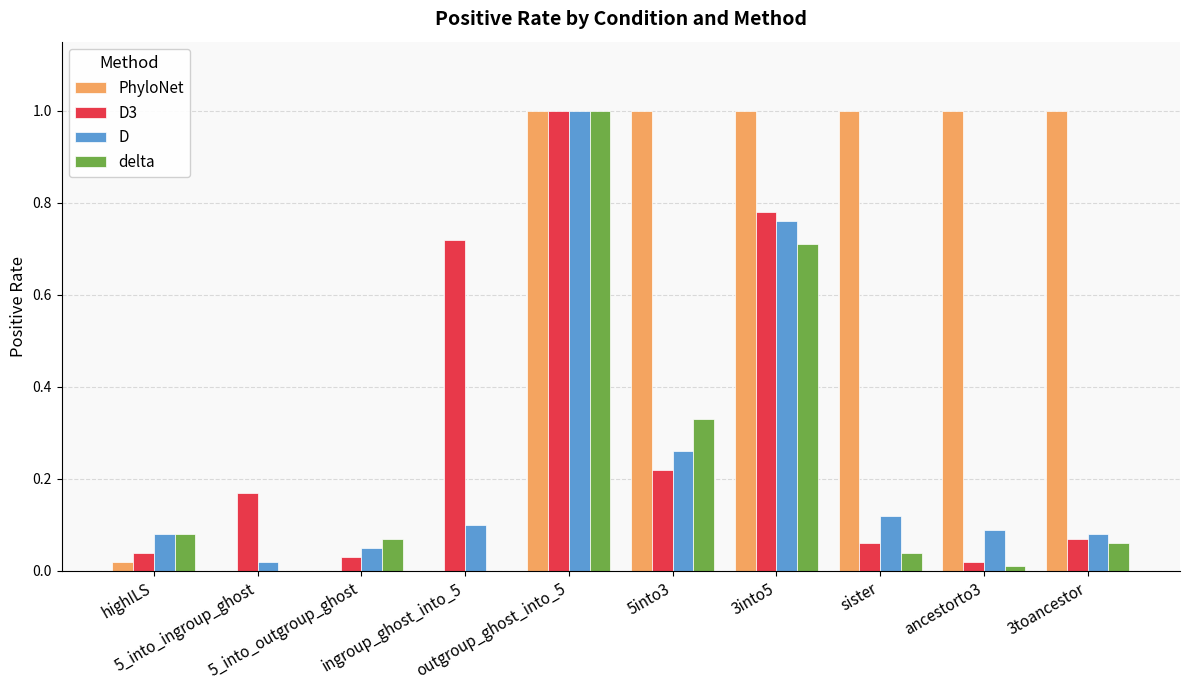

What is the sum of all delta values?

2.3